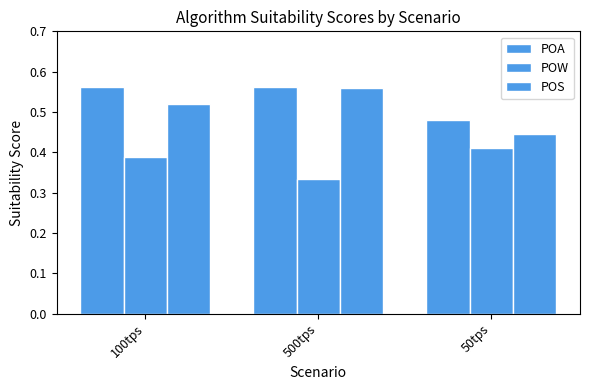

What is the average value of the POA series?

0.5